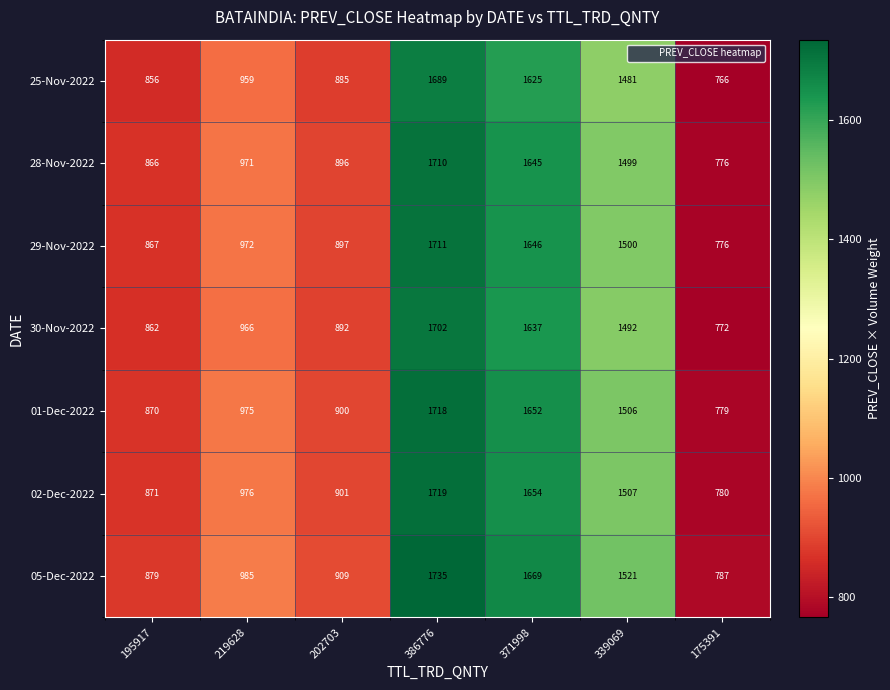

Rank the series by their maximum value, from lowest to highest.

25-Nov-2022, 30-Nov-2022, 28-Nov-2022, 29-Nov-2022, 01-Dec-2022, 02-Dec-2022, 05-Dec-2022